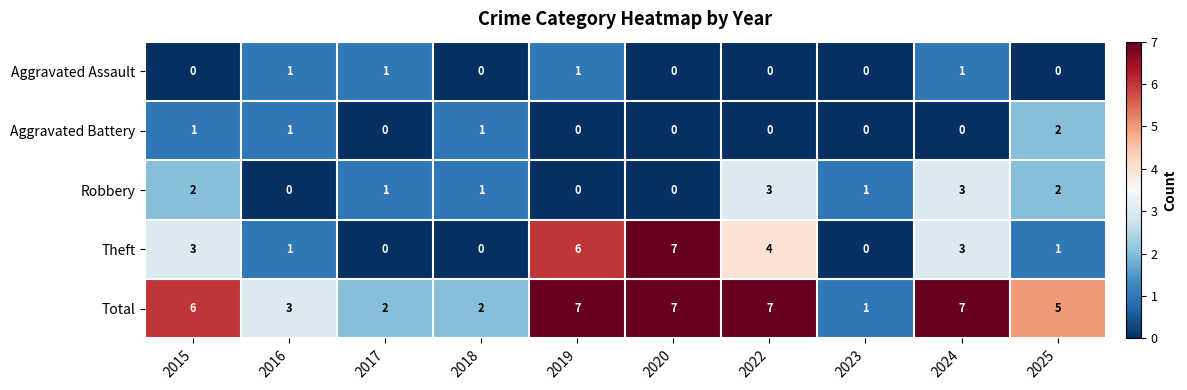

Which series has the largest range (max minus min)?

Theft